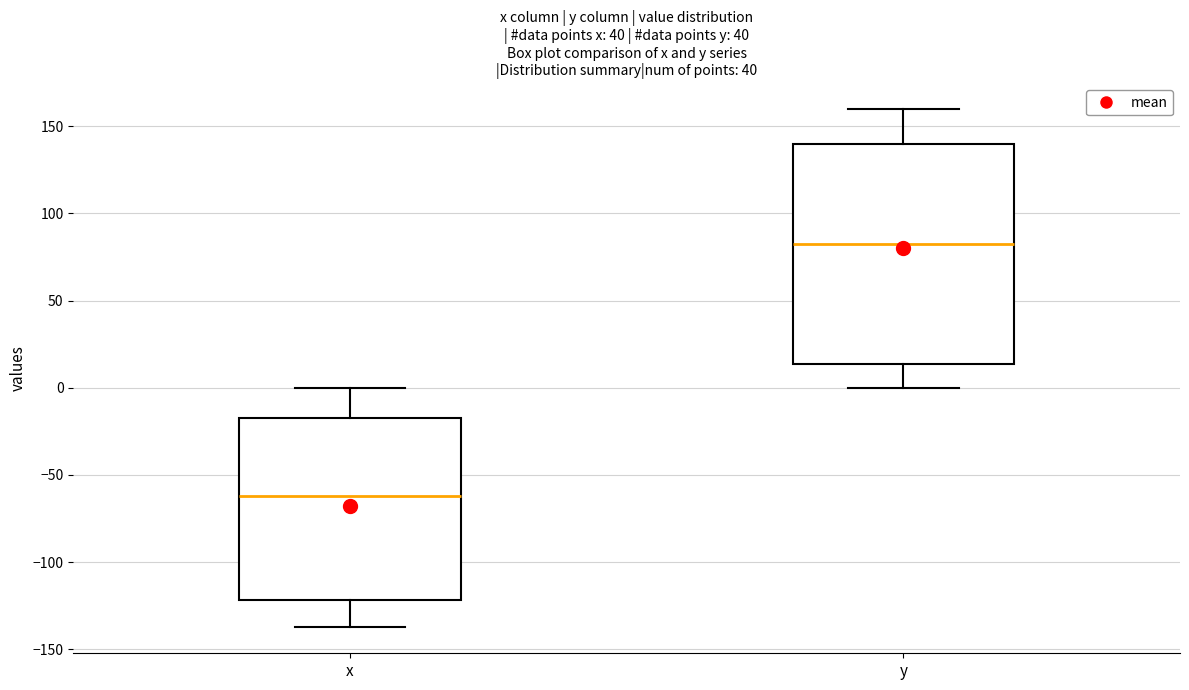

Comparing the boxes themselves (not the whiskers), which one is the tallest?

y